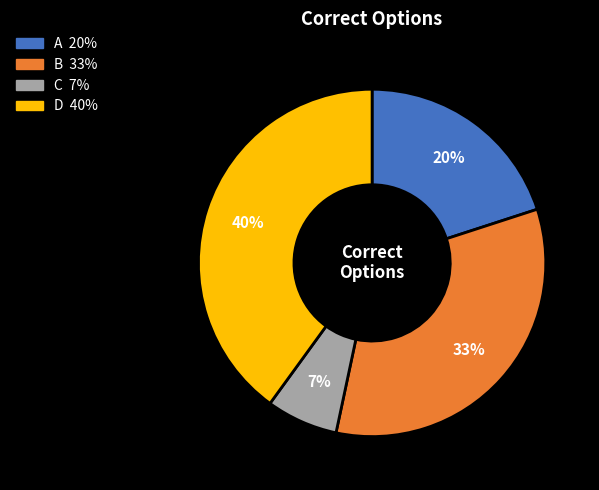

What is the largest slice in the pie chart?

D